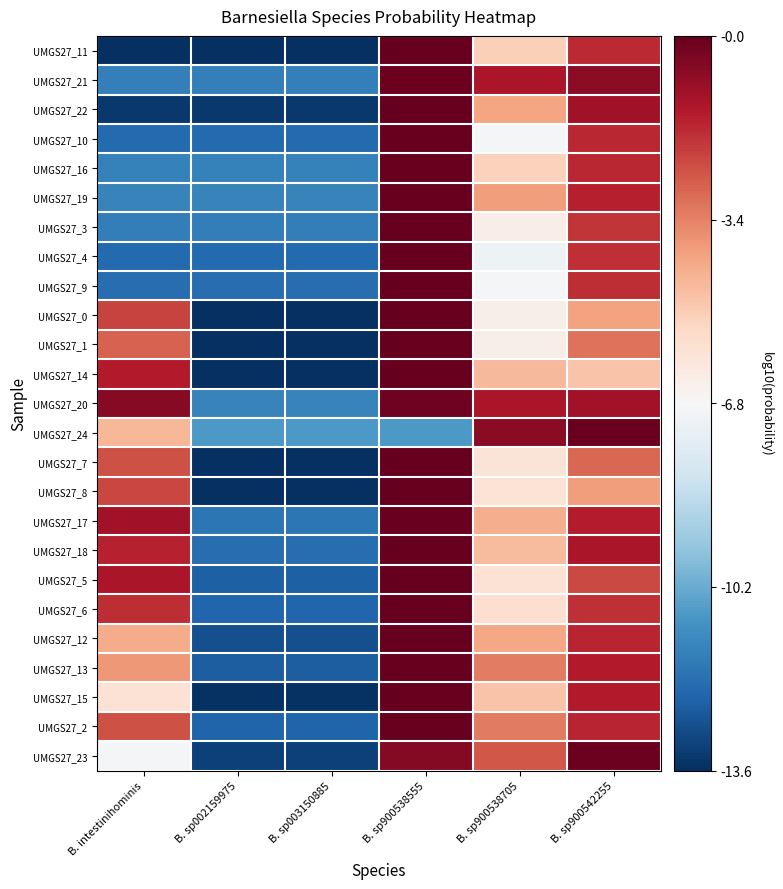

Reading left to right, what are all the values shown in this chart?

UMGS27_11: B. intestinihominis=-13.6	B. sp002159975=-13.6	B. sp003150885=-13.6	B. sp900538555=-0.0	B. sp900538705=-5.2	B. sp900542255=-1.7
UMGS27_21: B. intestinihominis=-11.5	B. sp002159975=-11.5	B. sp003150885=-11.5	B. sp900538555=-0.1	B. sp900538705=-1.2	B. sp900542255=-0.7
UMGS27_22: B. intestinihominis=-13.4	B. sp002159975=-13.4	B. sp003150885=-13.4	B. sp900538555=-0.0	B. sp900538705=-4.1	B. sp900542255=-1.1
UMGS27_10: B. intestinihominis=-12.1	B. sp002159975=-12.1	B. sp003150885=-12.1	B. sp900538555=-0.0	B. sp900538705=-6.9	B. sp900542255=-1.7
UMGS27_16: B. intestinihominis=-11.4	B. sp002159975=-11.4	B. sp003150885=-11.4	B. sp900538555=-0.0	B. sp900538705=-5.2	B. sp900542255=-1.7
UMGS27_19: B. intestinihominis=-11.4	B. sp002159975=-11.4	B. sp003150885=-11.4	B. sp900538555=-0.0	B. sp900538705=-3.9	B. sp900542255=-1.5
UMGS27_3: B. intestinihominis=-11.5	B. sp002159975=-11.5	B. sp003150885=-11.5	B. sp900538555=-0.0	B. sp900538705=-6.4	B. sp900542255=-1.9
UMGS27_4: B. intestinihominis=-12.1	B. sp002159975=-12.1	B. sp003150885=-12.1	B. sp900538555=-0.0	B. sp900538705=-7.2	B. sp900542255=-1.8
UMGS27_9: B. intestinihominis=-12.0	B. sp002159975=-12.0	B. sp003150885=-12.0	B. sp900538555=-0.0	B. sp900538705=-6.9	B. sp900542255=-1.8
UMGS27_0: B. intestinihominis=-2.2	B. sp002159975=-13.6	B. sp003150885=-13.6	B. sp900538555=-0.0	B. sp900538705=-6.4	B. sp900542255=-4.1
UMGS27_1: B. intestinihominis=-2.8	B. sp002159975=-13.6	B. sp003150885=-13.6	B. sp900538555=-0.0	B. sp900538705=-6.4	B. sp900542255=-3.1
UMGS27_14: B. intestinihominis=-1.4	B. sp002159975=-13.6	B. sp003150885=-13.6	B. sp900538555=-0.0	B. sp900538705=-4.6	B. sp900542255=-4.9
UMGS27_20: B. intestinihominis=-0.6	B. sp002159975=-11.4	B. sp003150885=-11.4	B. sp900538555=-0.2	B. sp900538705=-1.3	B. sp900542255=-1.1
UMGS27_24: B. intestinihominis=-4.6	B. sp002159975=-10.7	B. sp003150885=-10.7	B. sp900538555=-10.7	B. sp900538705=-0.7	B. sp900542255=-0.1
UMGS27_7: B. intestinihominis=-2.5	B. sp002159975=-13.6	B. sp003150885=-13.6	B. sp900538555=-0.0	B. sp900538705=-5.9	B. sp900542255=-2.9
UMGS27_8: B. intestinihominis=-2.3	B. sp002159975=-13.6	B. sp003150885=-13.6	B. sp900538555=-0.0	B. sp900538705=-5.9	B. sp900542255=-4.0
UMGS27_17: B. intestinihominis=-1.1	B. sp002159975=-11.7	B. sp003150885=-11.7	B. sp900538555=-0.1	B. sp900538705=-4.4	B. sp900542255=-1.4
UMGS27_18: B. intestinihominis=-1.6	B. sp002159975=-12.0	B. sp003150885=-12.0	B. sp900538555=-0.0	B. sp900538705=-4.6	B. sp900542255=-1.2
UMGS27_5: B. intestinihominis=-1.2	B. sp002159975=-12.4	B. sp003150885=-12.4	B. sp900538555=-0.0	B. sp900538705=-5.8	B. sp900542255=-2.3
UMGS27_6: B. intestinihominis=-1.8	B. sp002159975=-12.2	B. sp003150885=-12.2	B. sp900538555=-0.0	B. sp900538705=-5.7	B. sp900542255=-1.8
UMGS27_12: B. intestinihominis=-4.3	B. sp002159975=-12.8	B. sp003150885=-12.8	B. sp900538555=-0.0	B. sp900538705=-4.2	B. sp900542255=-1.6
UMGS27_13: B. intestinihominis=-3.9	B. sp002159975=-12.4	B. sp003150885=-12.4	B. sp900538555=-0.0	B. sp900538705=-3.3	B. sp900542255=-1.4
UMGS27_15: B. intestinihominis=-5.8	B. sp002159975=-13.5	B. sp003150885=-13.5	B. sp900538555=-0.0	B. sp900538705=-4.9	B. sp900542255=-1.4
UMGS27_2: B. intestinihominis=-2.5	B. sp002159975=-12.3	B. sp003150885=-12.3	B. sp900538555=-0.0	B. sp900538705=-3.3	B. sp900542255=-1.6
UMGS27_23: B. intestinihominis=-6.9	B. sp002159975=-13.2	B. sp003150885=-13.2	B. sp900538555=-0.6	B. sp900538705=-2.6	B. sp900542255=-0.1